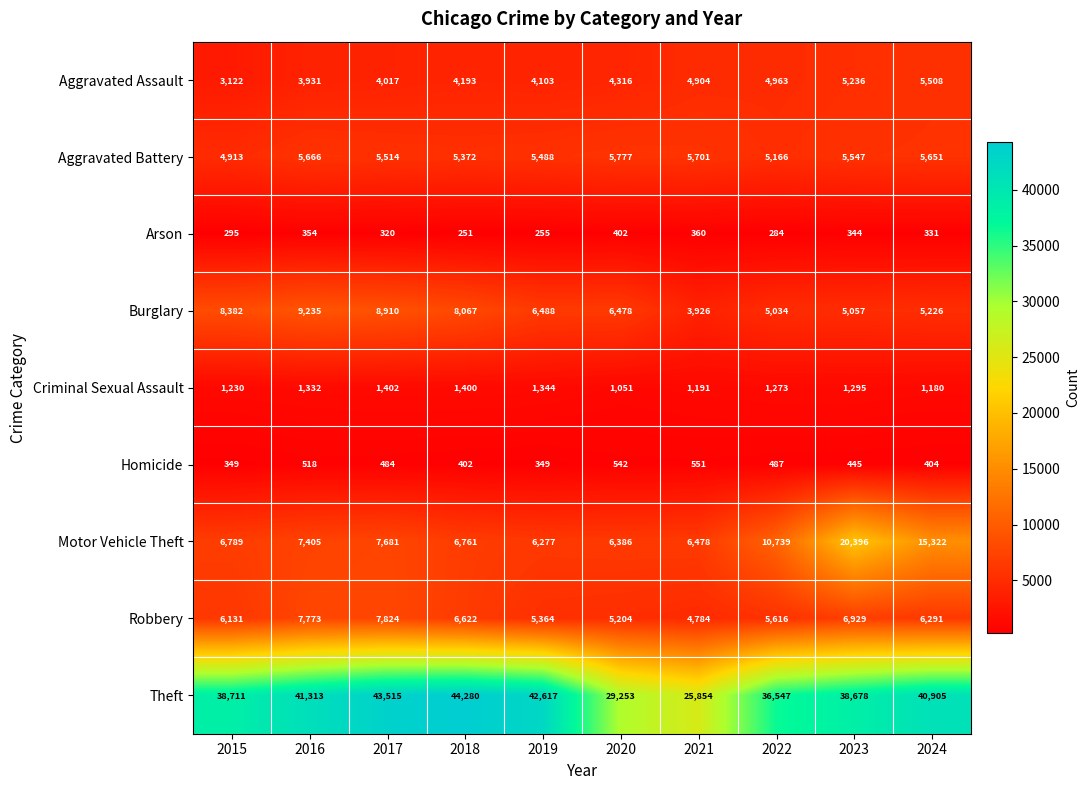

What is the minimum value for Arson?

251